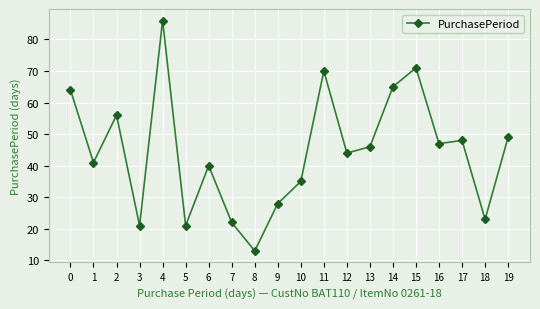

What value does the data have at 15, to the nearest 10?

70